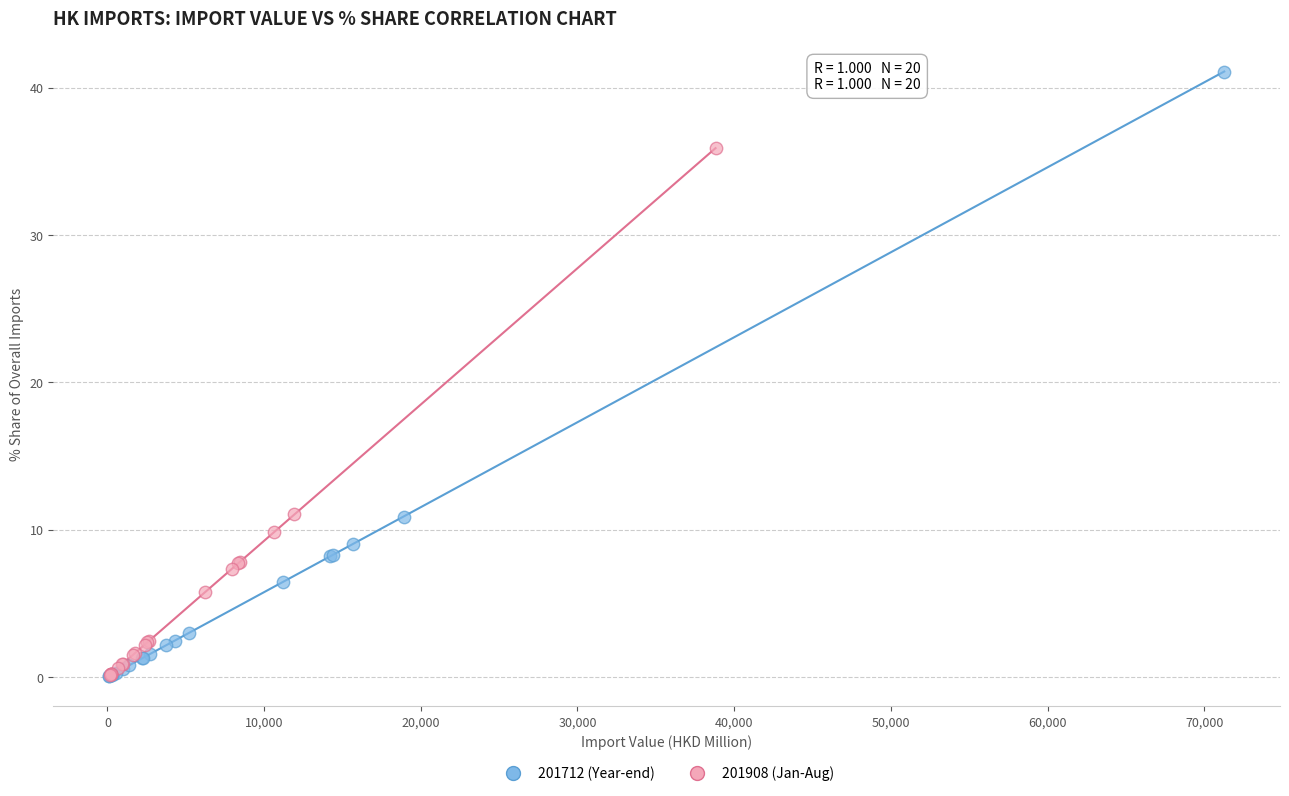

Which series has the largest Y range (max minus min)?

201712 (Year-end)